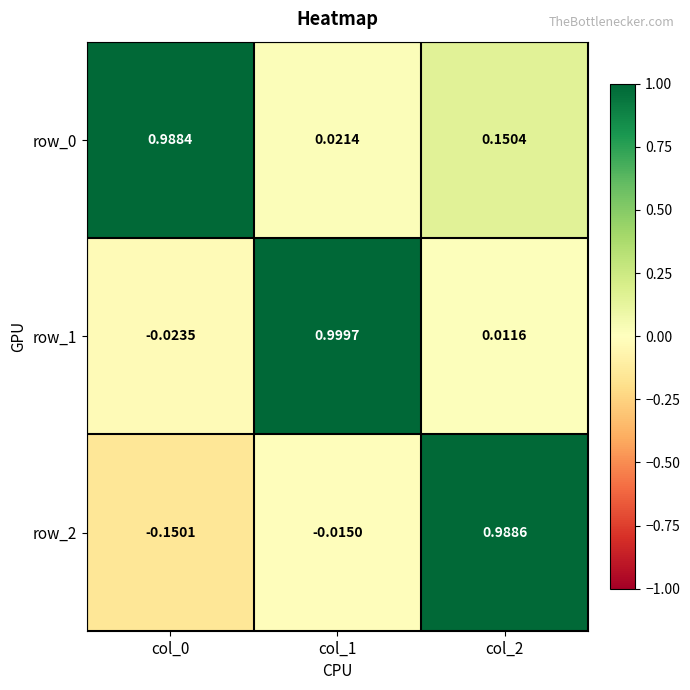

How many distinct data groups are displayed?

3